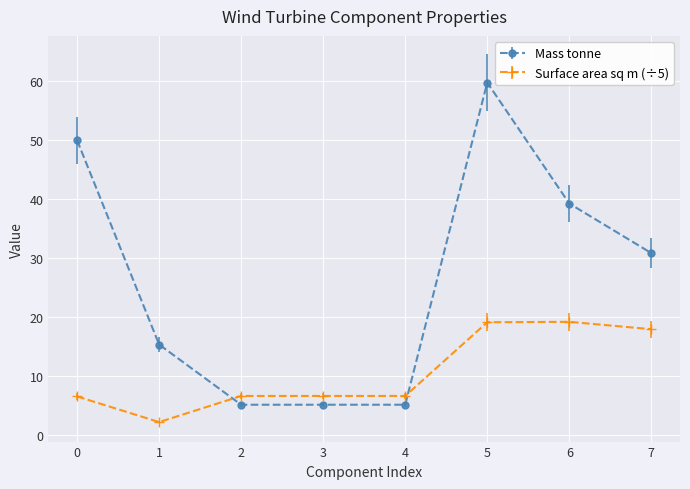

True or false: Mass tonne has more than 2 interior local peaks.

False